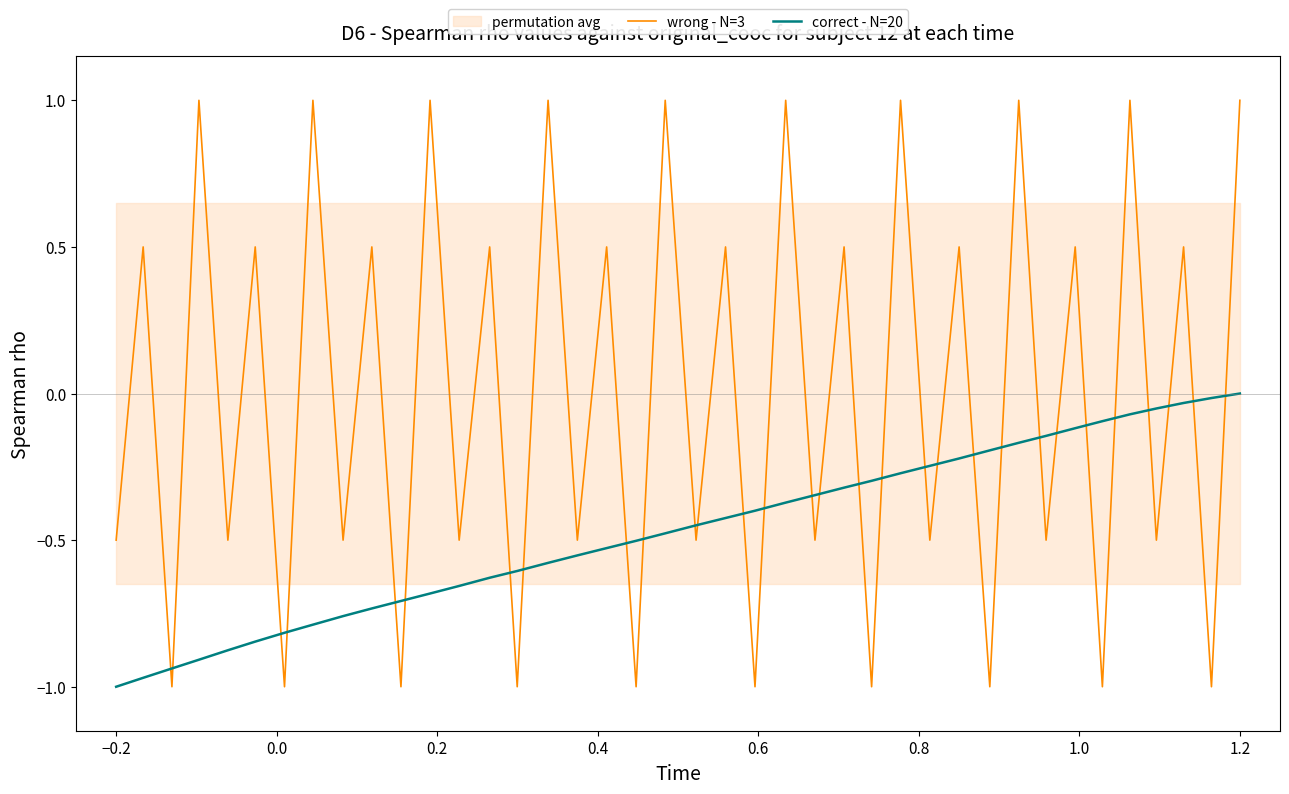

What is the sum of all correct - N=20 values?

-18.8